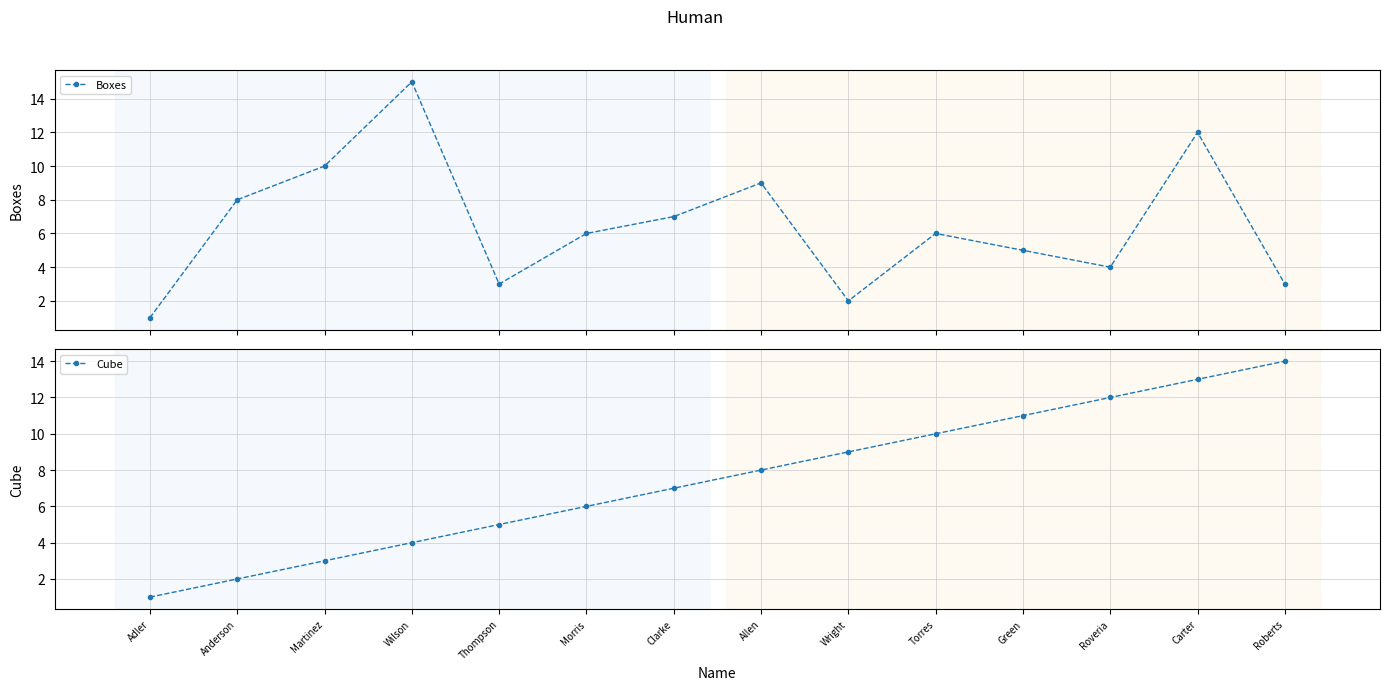

How many times do Boxes and Cube cross each other?

2